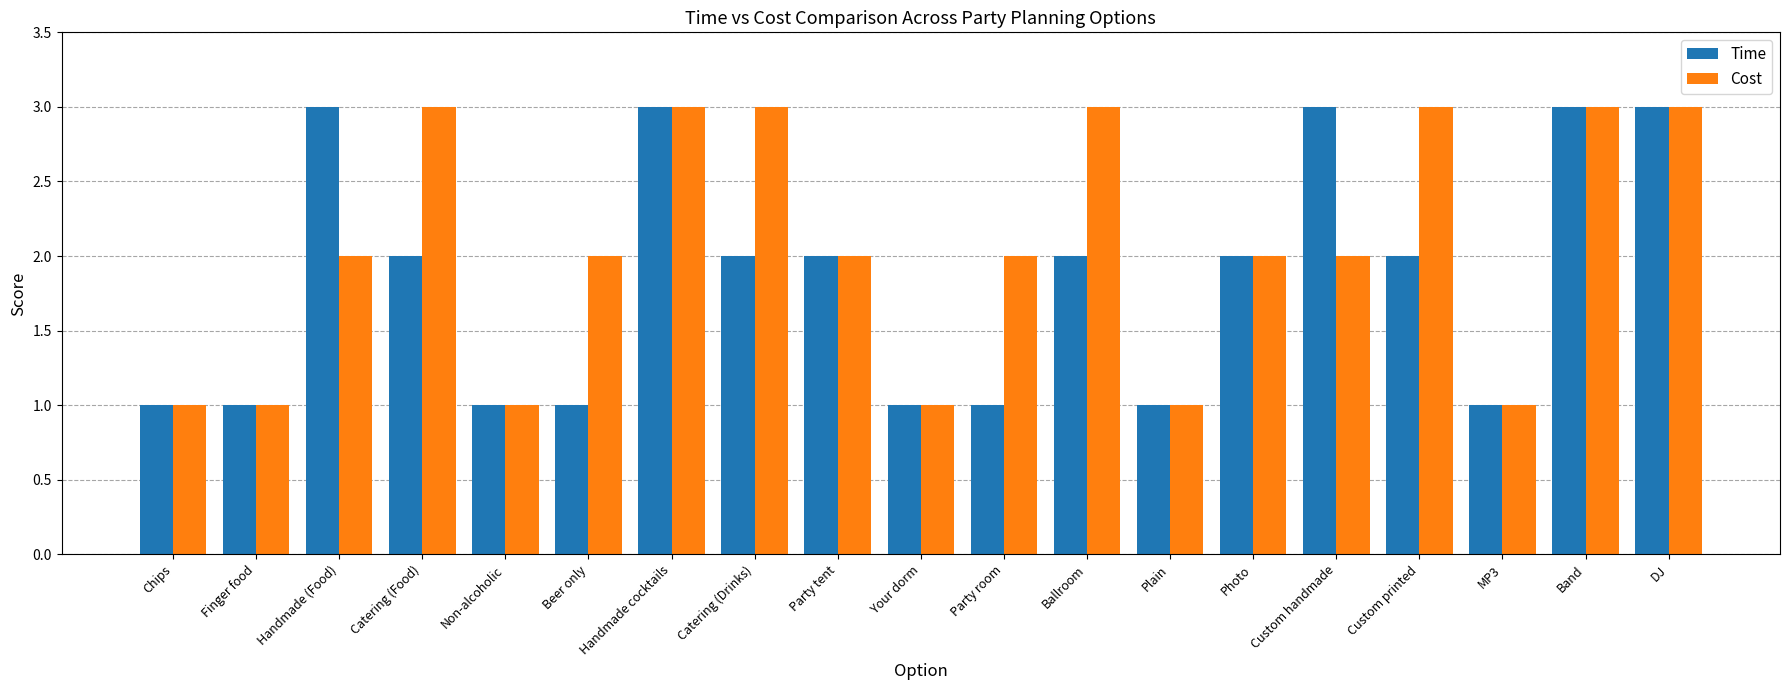

What is the sum of all Cost values?

39